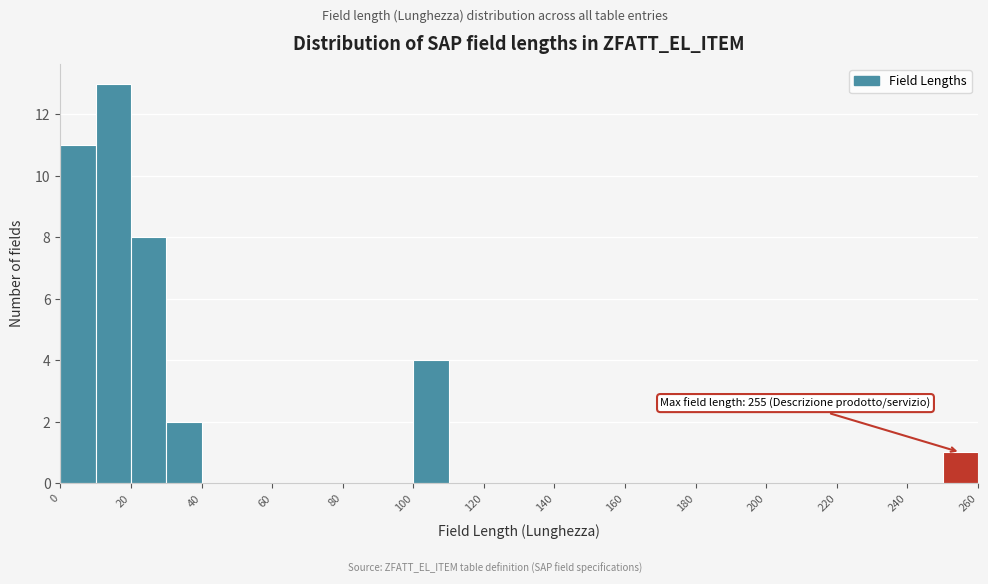

Which range on the x-axis has the tallest bar?

10 to 20